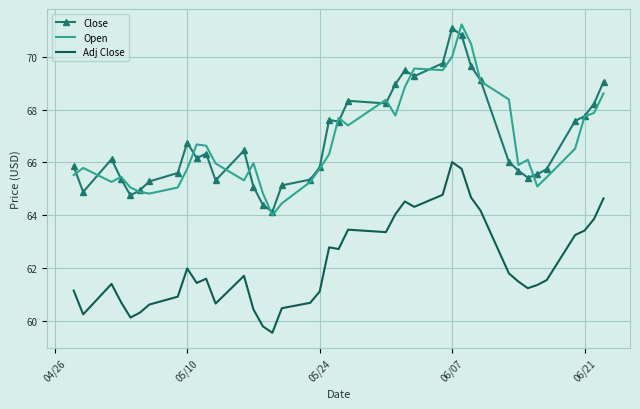

What are all the series names shown in the legend?

Close, Open, Adj Close